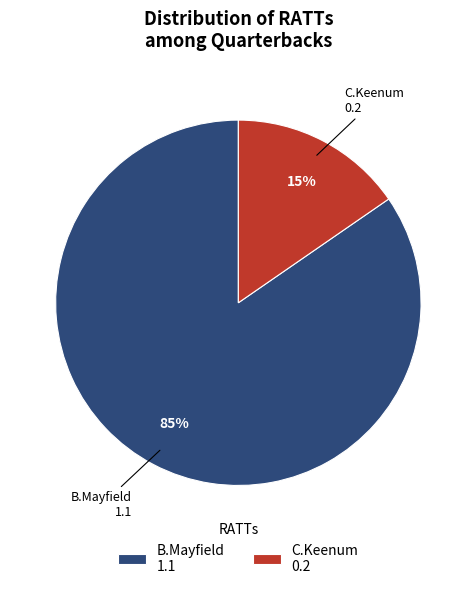

Which has a higher value, B.Mayfield or C.Keenum?

B.Mayfield